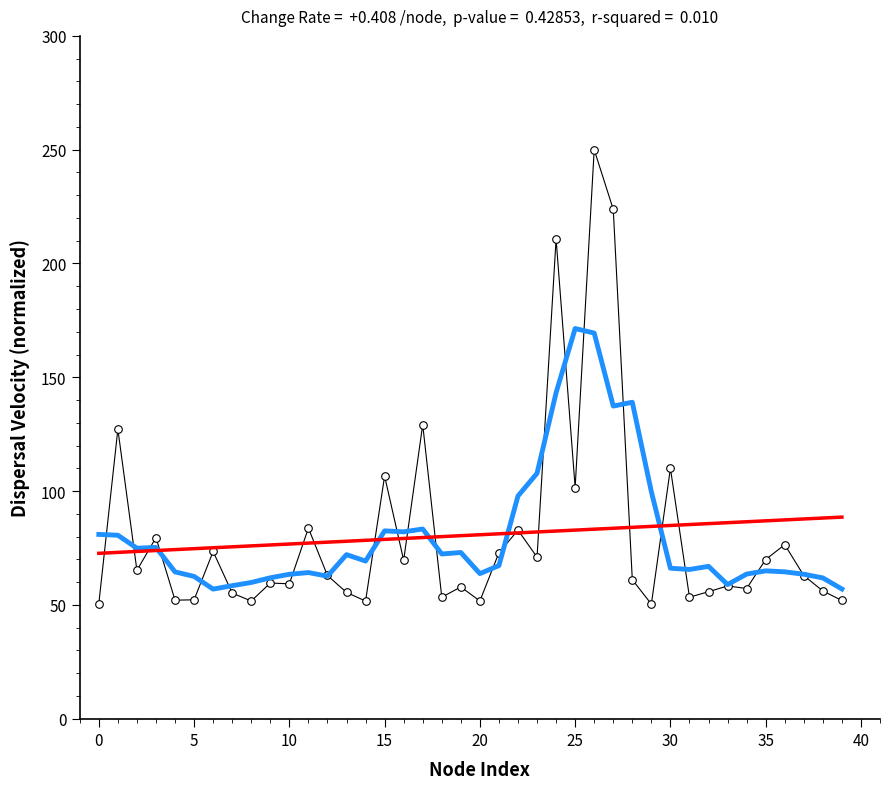

Which series has the largest total across all categories?

5-pt moving avg